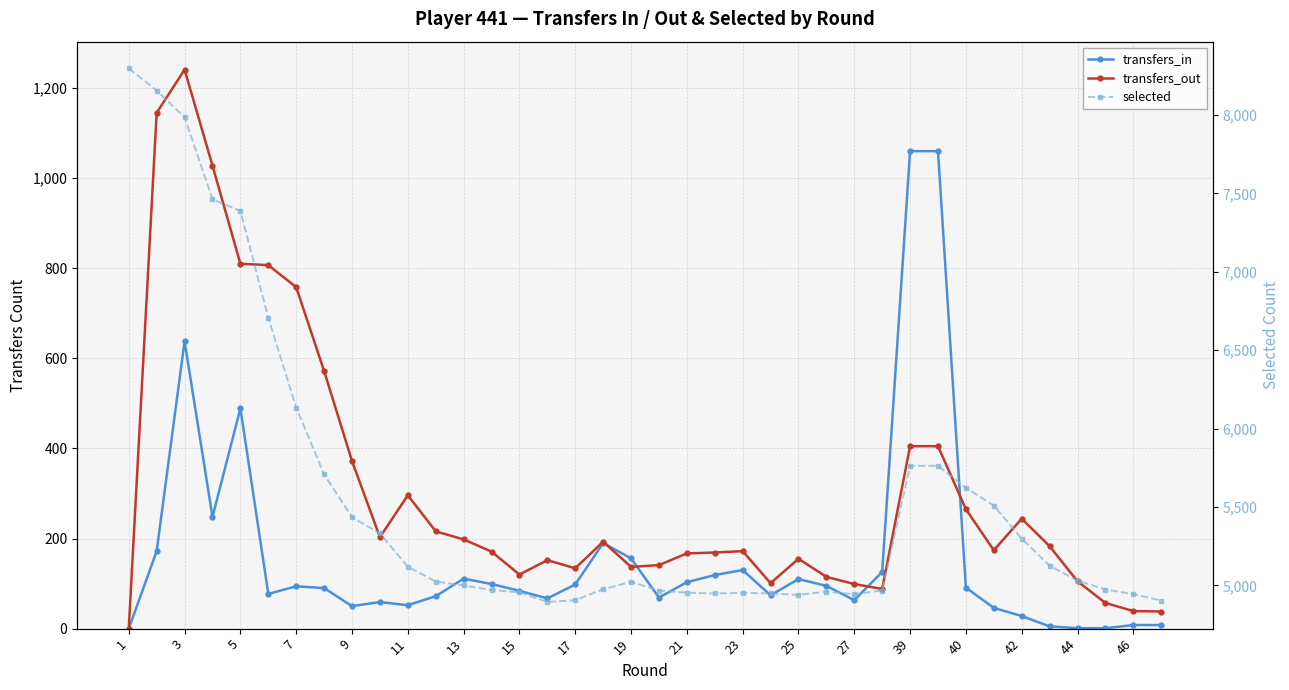

Which label corresponds to the smallest value in the chart?

1